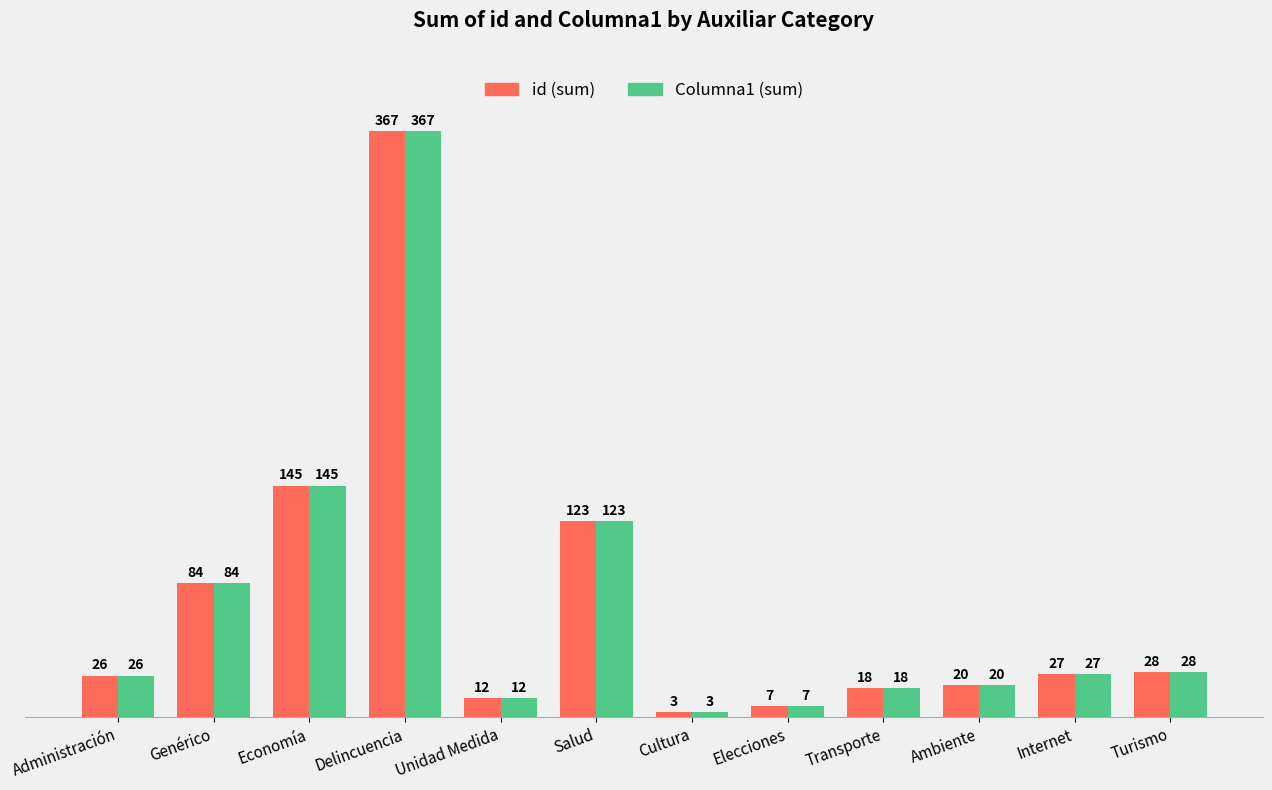

What is the difference between the second highest and minimum values in the id (sum) series?

142